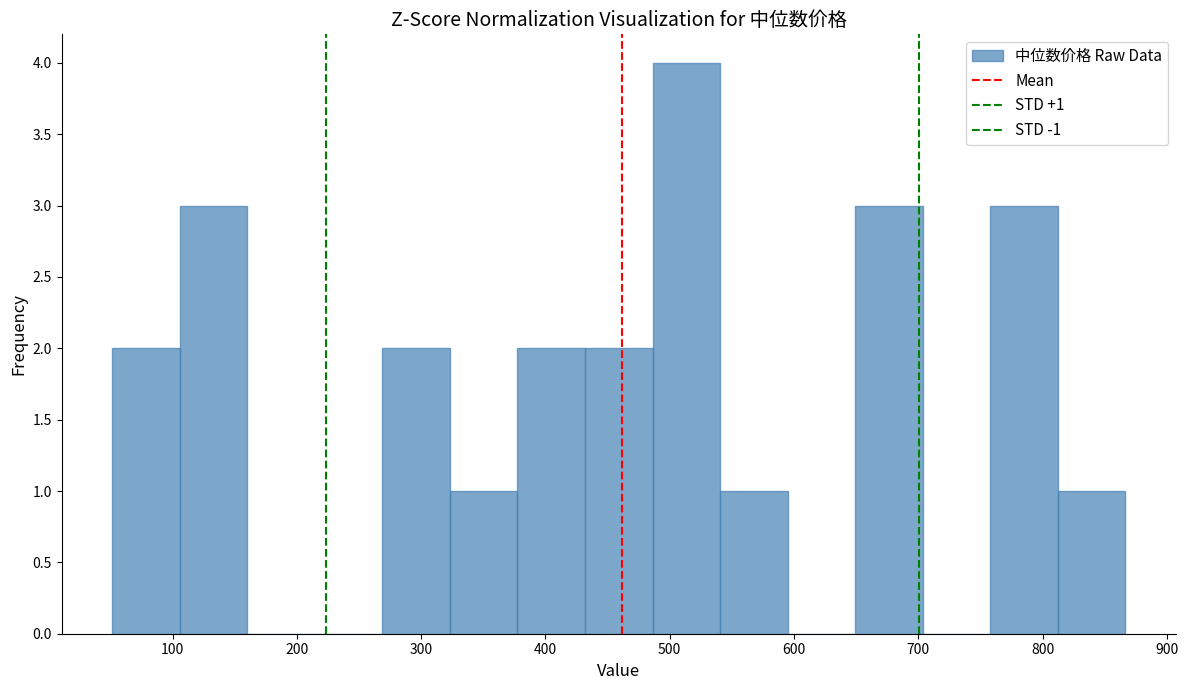

Over which range of the x-axis is the bar tallest?

490 to 540